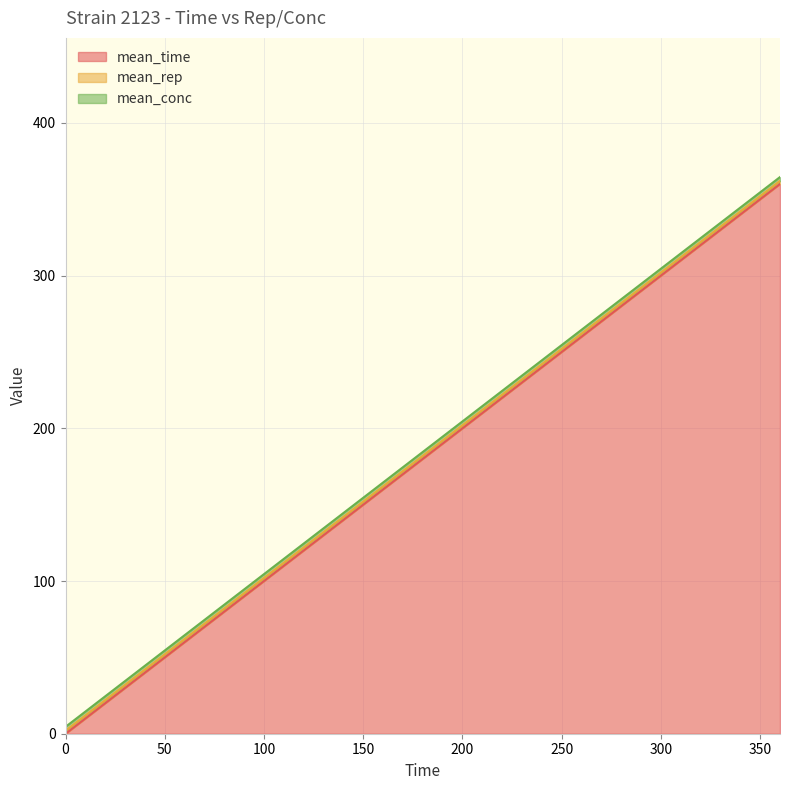

True or false: mean_time and mean_conc intersect in this chart.

True